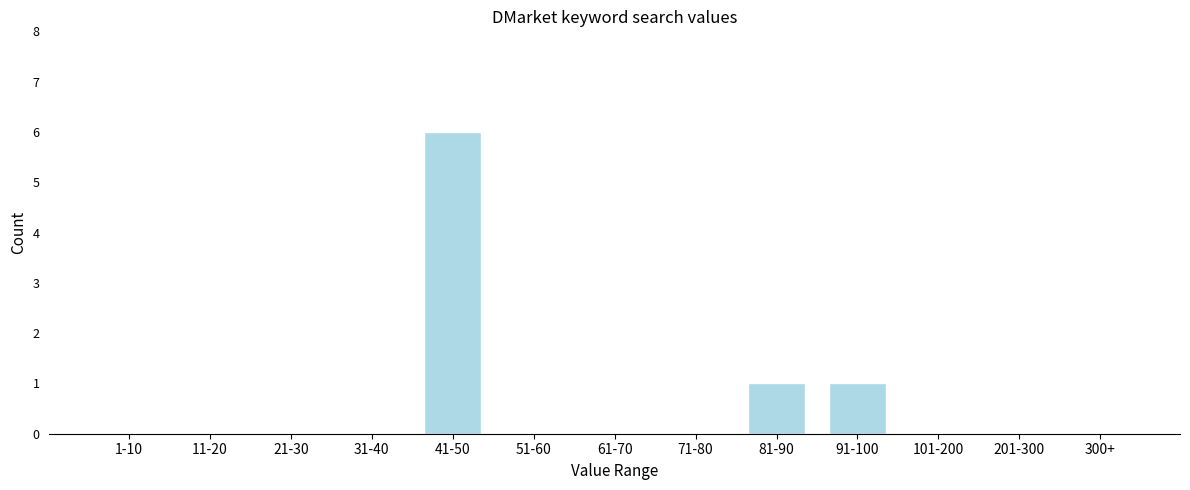

Reading left to right, what are all the values shown in this chart?

1-10=0	11-20=0	21-30=0	31-40=0	41-50=6	51-60=0	61-70=0	71-80=0	81-90=1	91-100=1	101-200=0	201-300=0	300+=0